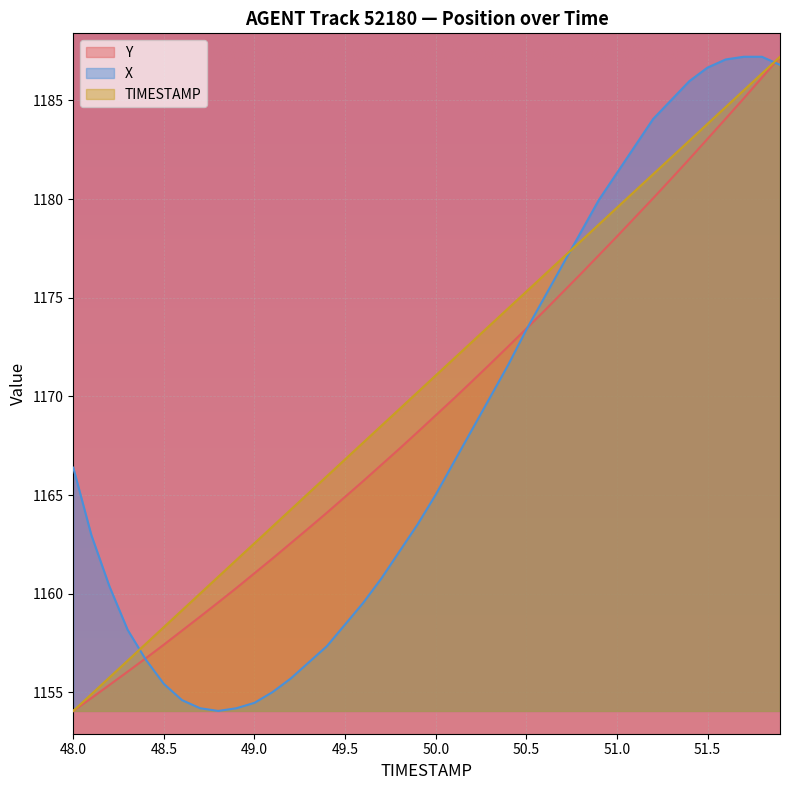

Where do Y and X first cross each other?

48.3 and 48.4